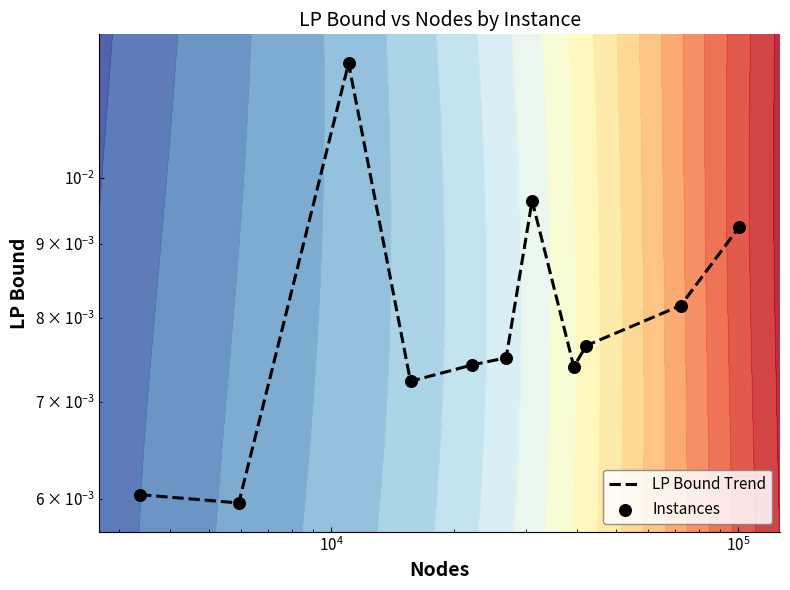

Which series has the widest spread of values?

LP Bound Trend